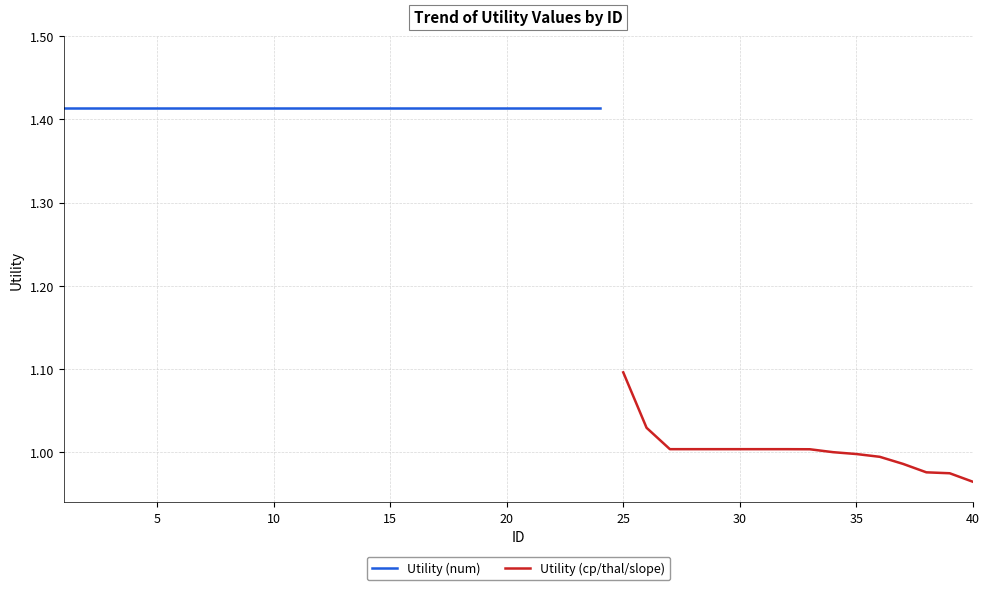

The value at 5 is 1.5. True or false?

False